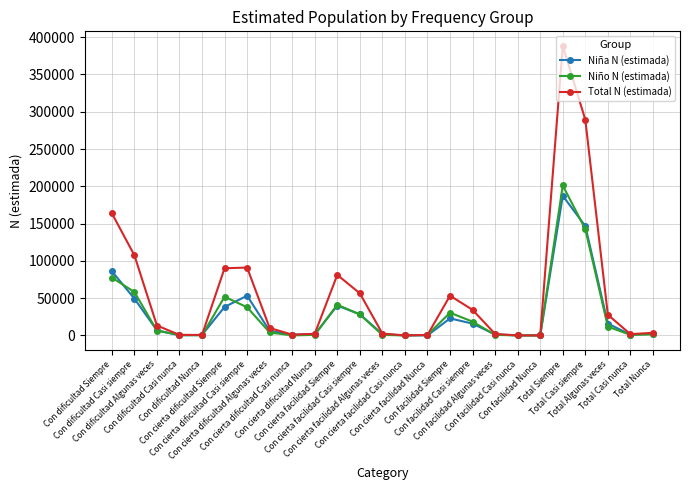

What is the highest value of the Total N (estimada) series?

388449